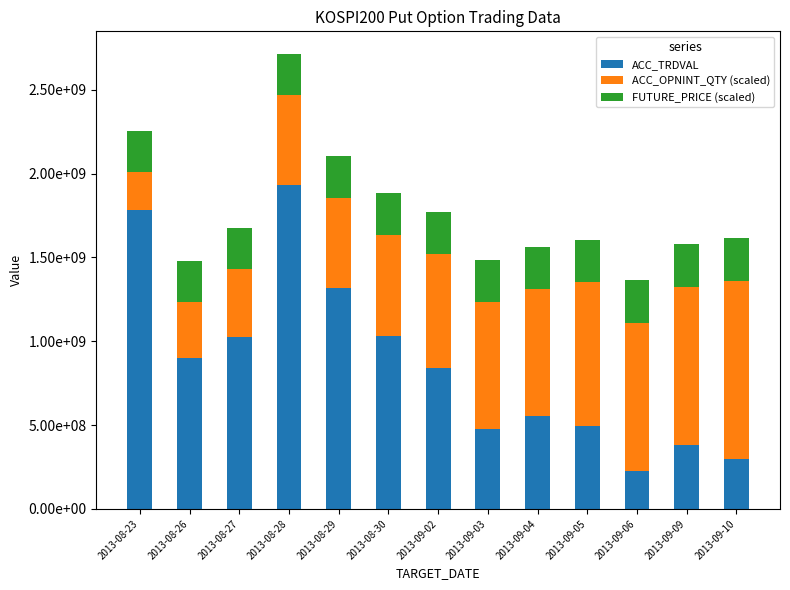

At which label is ACC_OPNINT_QTY (scaled) closest to 642950000?

2013-09-02